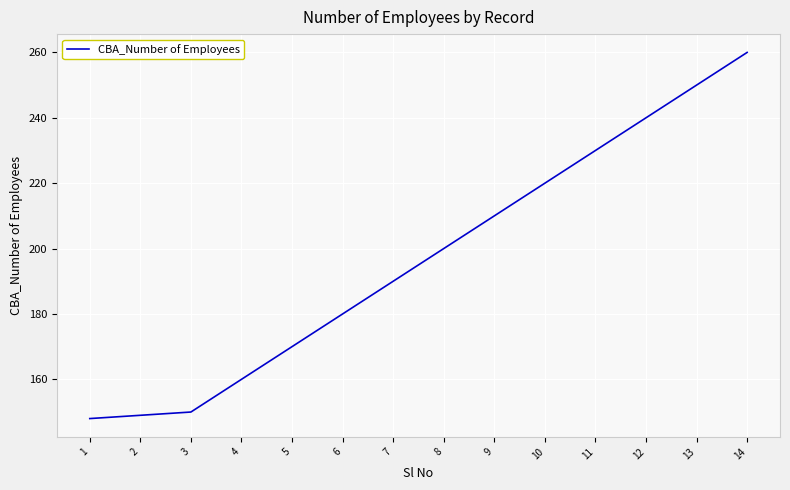

What is the average value?

197